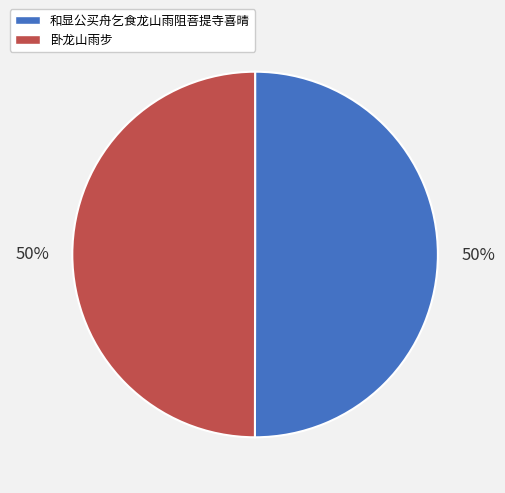

Is the sum of 卧龙山雨步 and 和显公买舟乞食龙山雨阻菩提寺喜晴 greater than half?

Yes